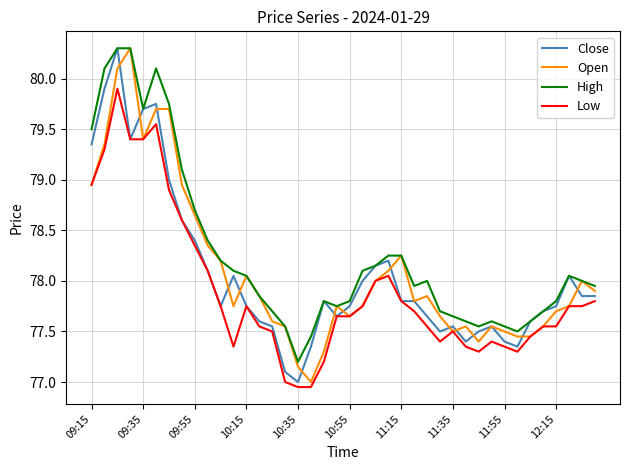

True or false: Open and Close cross at least once.

True